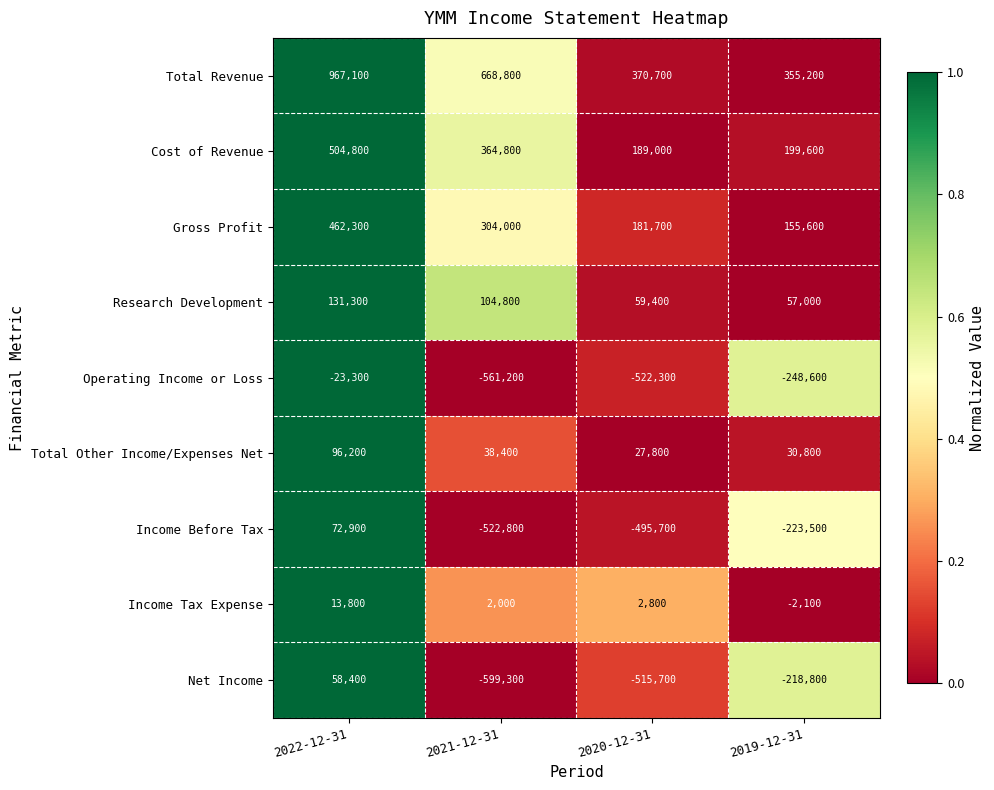

List the series in order of their peak value, highest first.

Total Revenue, Cost of Revenue, Gross Profit, Research Development, Total Other Income/Expenses Net, Income Before Tax, Net Income, Income Tax Expense, Operating Income or Loss